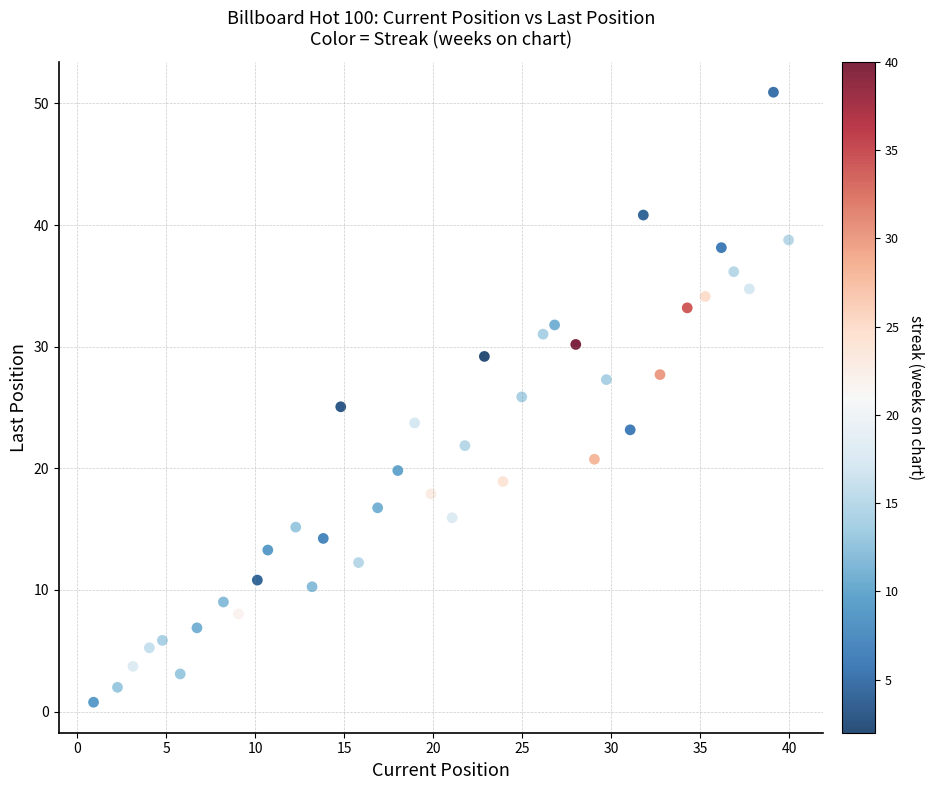

What is the range of X values (max minus min)?

39.0